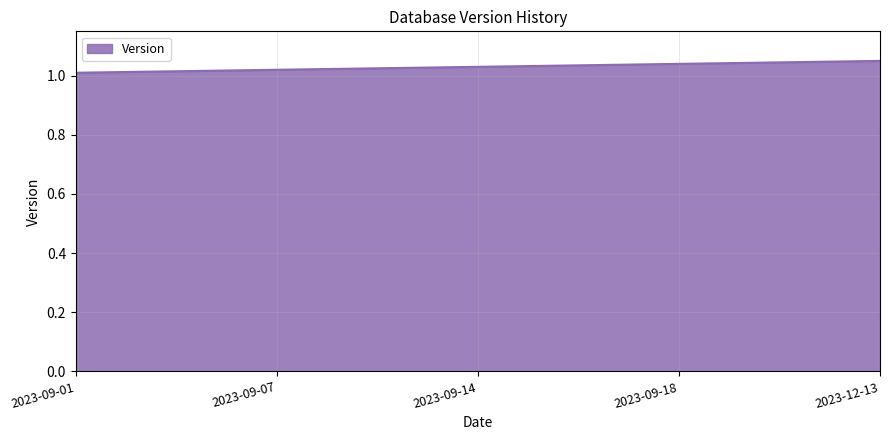

Is it true that the value at 2023-09-01 is 1.0?

True